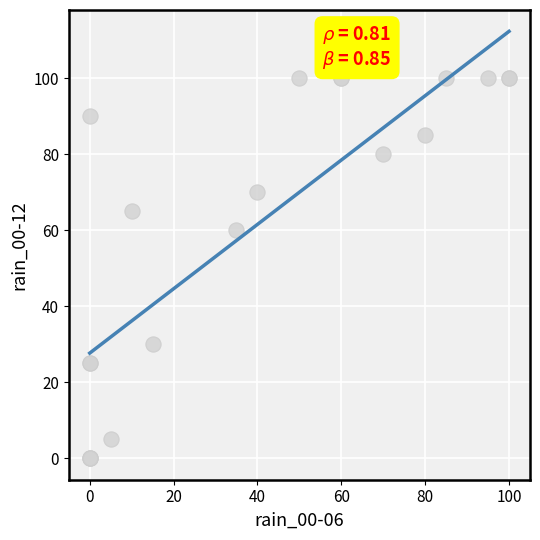

What Y value in the scatter plot is closest to 50?

60